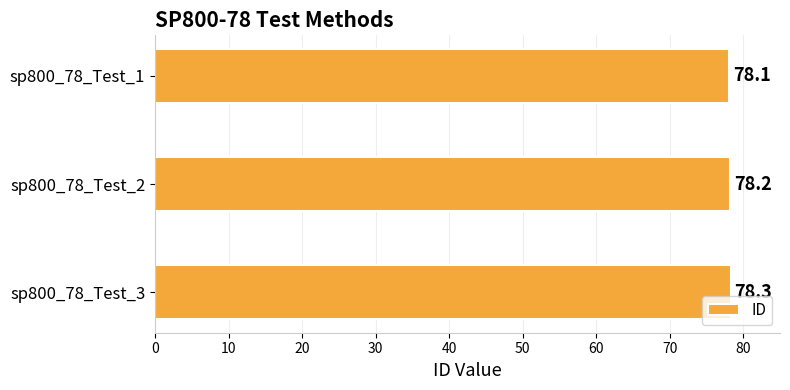

What is the minimum value shown in the chart?

78.1